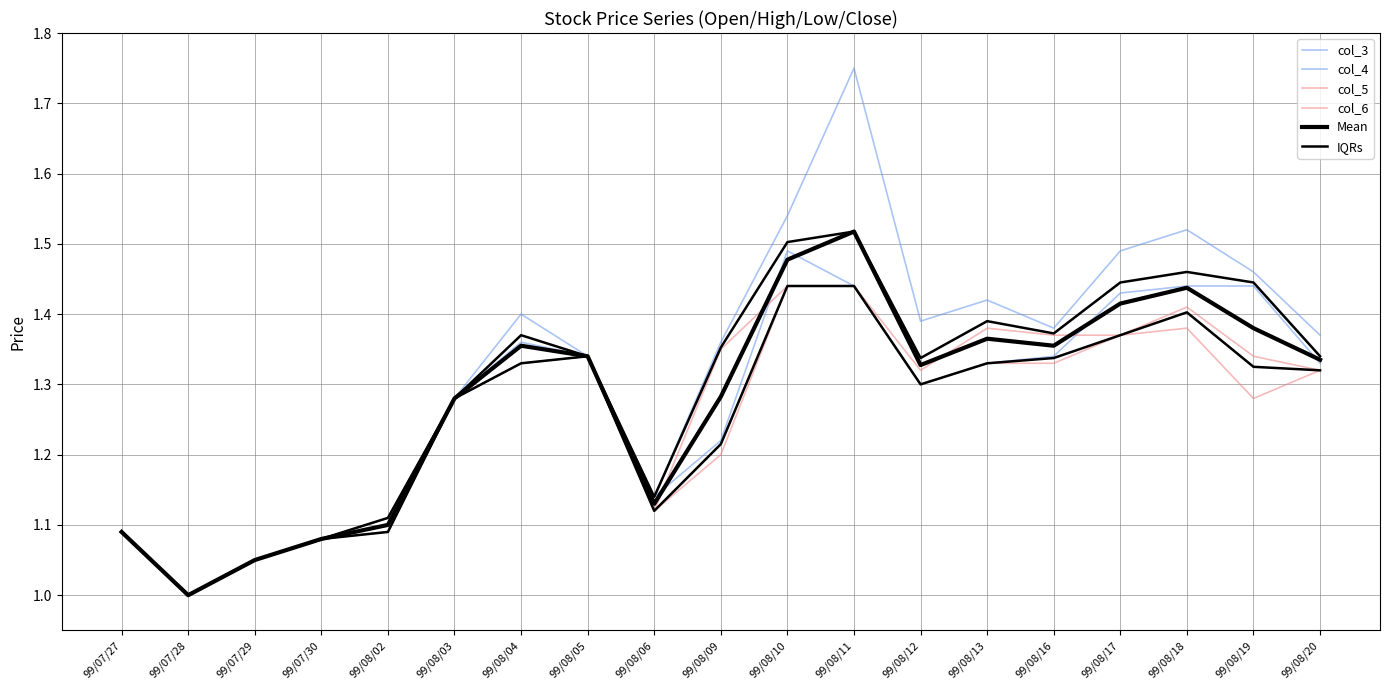

Reading left to right, what are all the values shown in this chart?

col_3: 99/07/27=1.1	99/07/28=1.0	99/07/29=1.1	99/07/30=1.1	99/08/02=1.1	99/08/03=1.3	99/08/04=1.4	99/08/05=1.3	99/08/06=1.1	99/08/09=1.2	99/08/10=1.5	99/08/11=1.4	99/08/12=1.3	99/08/13=1.3	99/08/16=1.3	99/08/17=1.4	99/08/18=1.4	99/08/19=1.4	99/08/20=1.3
col_4: 99/07/27=1.1	99/07/28=1.0	99/07/29=1.1	99/07/30=1.1	99/08/02=1.1	99/08/03=1.3	99/08/04=1.4	99/08/05=1.3	99/08/06=1.1	99/08/09=1.4	99/08/10=1.5	99/08/11=1.8	99/08/12=1.4	99/08/13=1.4	99/08/16=1.4	99/08/17=1.5	99/08/18=1.5	99/08/19=1.5	99/08/20=1.4
col_5: 99/07/27=1.1	99/07/28=1.0	99/07/29=1.1	99/07/30=1.1	99/08/02=1.1	99/08/03=1.3	99/08/04=1.3	99/08/05=1.3	99/08/06=1.1	99/08/09=1.2	99/08/10=1.4	99/08/11=1.4	99/08/12=1.3	99/08/13=1.3	99/08/16=1.3	99/08/17=1.4	99/08/18=1.4	99/08/19=1.3	99/08/20=1.3
col_6: 99/07/27=1.1	99/07/28=1.0	99/07/29=1.1	99/07/30=1.1	99/08/02=1.1	99/08/03=1.3	99/08/04=1.3	99/08/05=1.3	99/08/06=1.1	99/08/09=1.4	99/08/10=1.4	99/08/11=1.4	99/08/12=1.3	99/08/13=1.4	99/08/16=1.4	99/08/17=1.4	99/08/18=1.4	99/08/19=1.3	99/08/20=1.3
Mean: 99/07/27=1.1	99/07/28=1.0	99/07/29=1.1	99/07/30=1.1	99/08/02=1.1	99/08/03=1.3	99/08/04=1.4	99/08/05=1.3	99/08/06=1.1	99/08/09=1.3	99/08/10=1.5	99/08/11=1.5	99/08/12=1.3	99/08/13=1.4	99/08/16=1.4	99/08/17=1.4	99/08/18=1.4	99/08/19=1.4	99/08/20=1.3
IQRs: 99/07/27=1.1	99/07/28=1.0	99/07/29=1.1	99/07/30=1.1	99/08/02=1.1	99/08/03=1.3	99/08/04=1.3	99/08/05=1.3	99/08/06=1.1	99/08/09=1.2	99/08/10=1.4	99/08/11=1.4	99/08/12=1.3	99/08/13=1.3	99/08/16=1.3	99/08/17=1.4	99/08/18=1.4	99/08/19=1.3	99/08/20=1.3